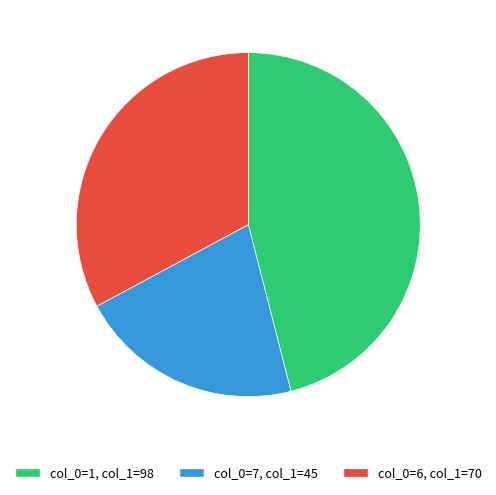

Is there a majority slice in this chart?

No